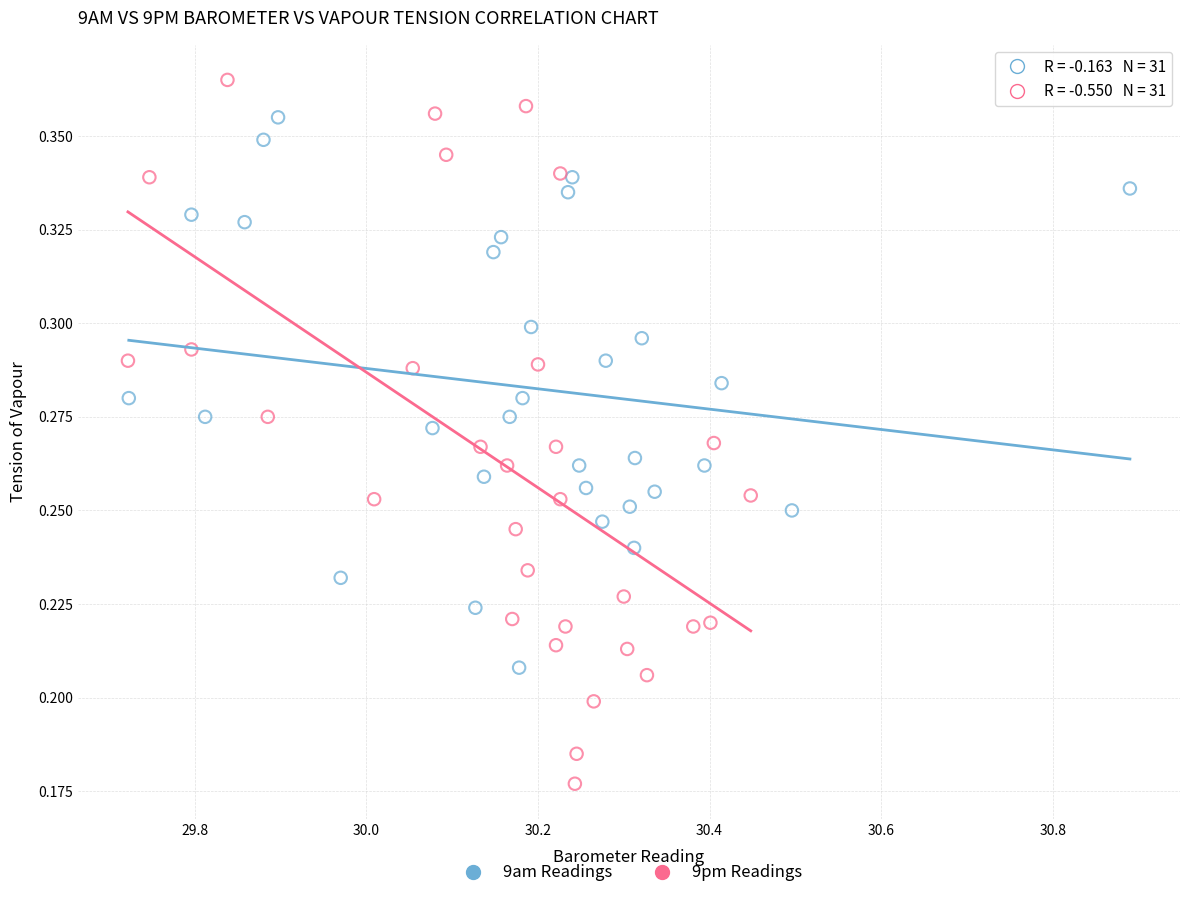

Which series reaches the minimum Y coordinate?

9pm Readings